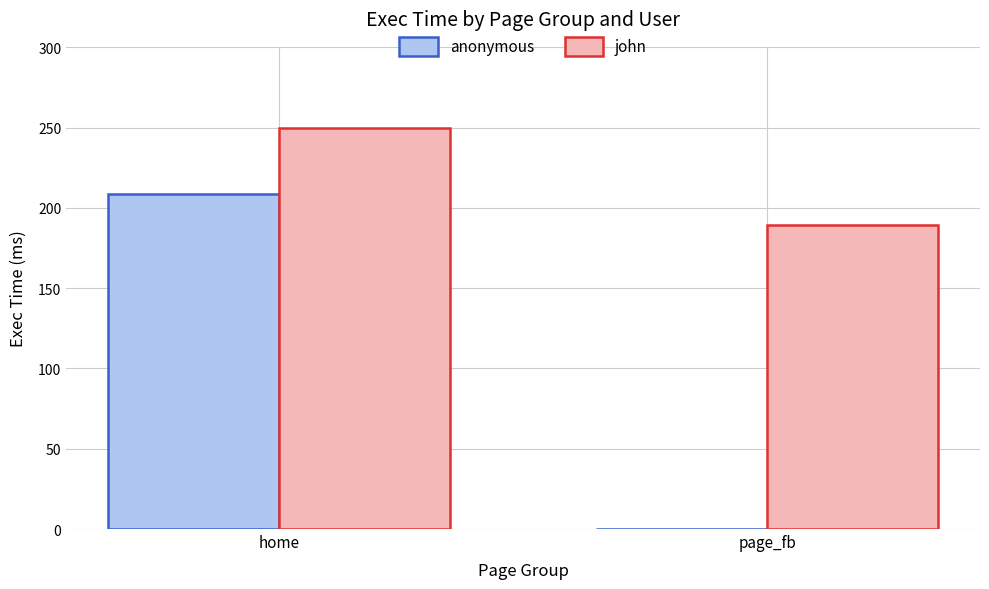

What is the maximum value shown in the chart?

250.0